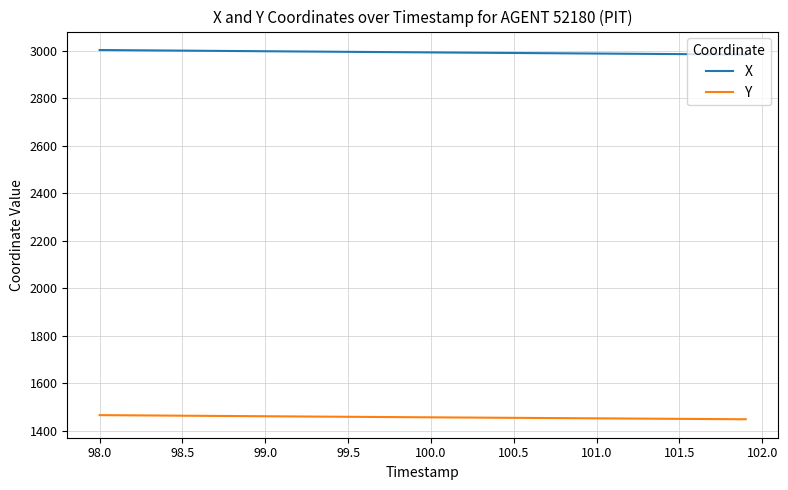

Which series has the largest total across all categories?

X